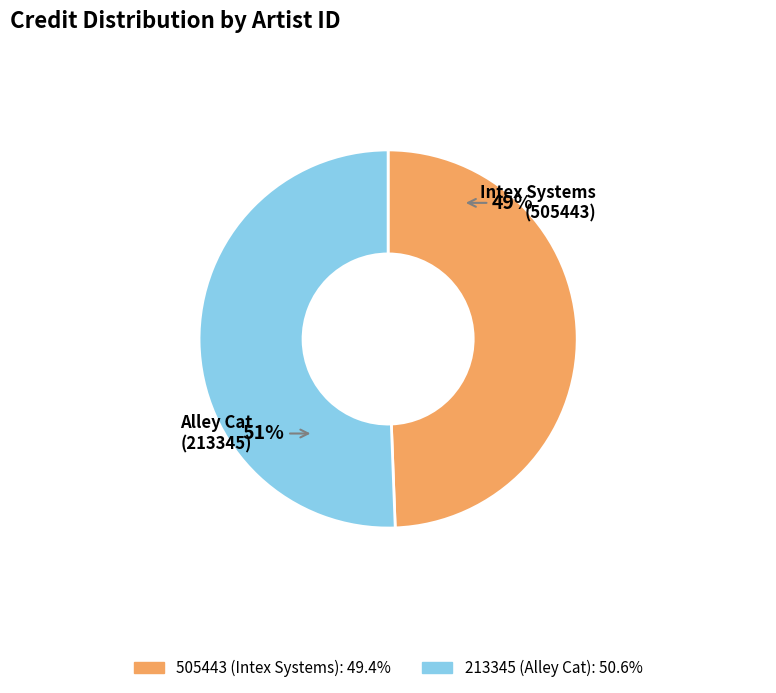

To the nearest percent, what is the combined percentage of 505443 (Intex Systems) and 213345 (Alley Cat)?

100%